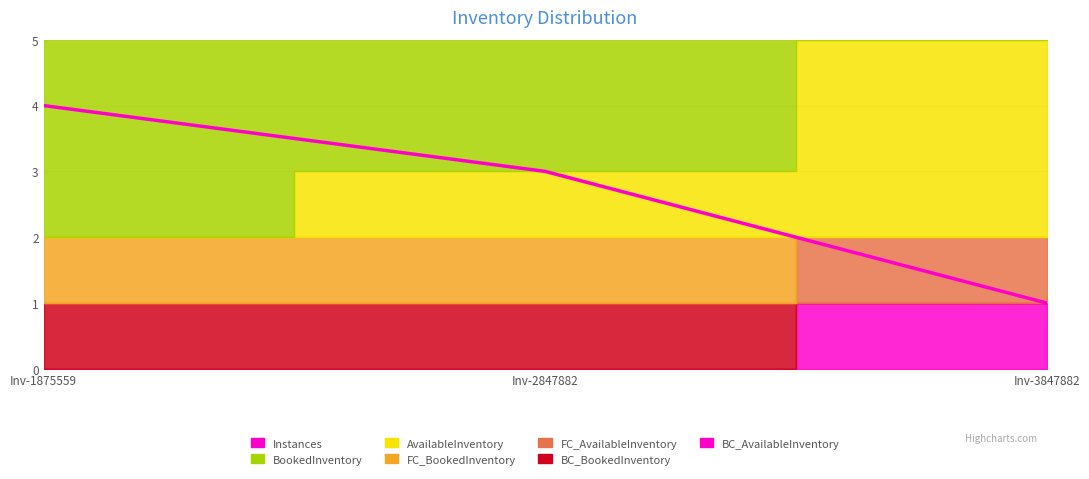

What is the difference between the values at Inv-2847882 and Inv-3847882?

2